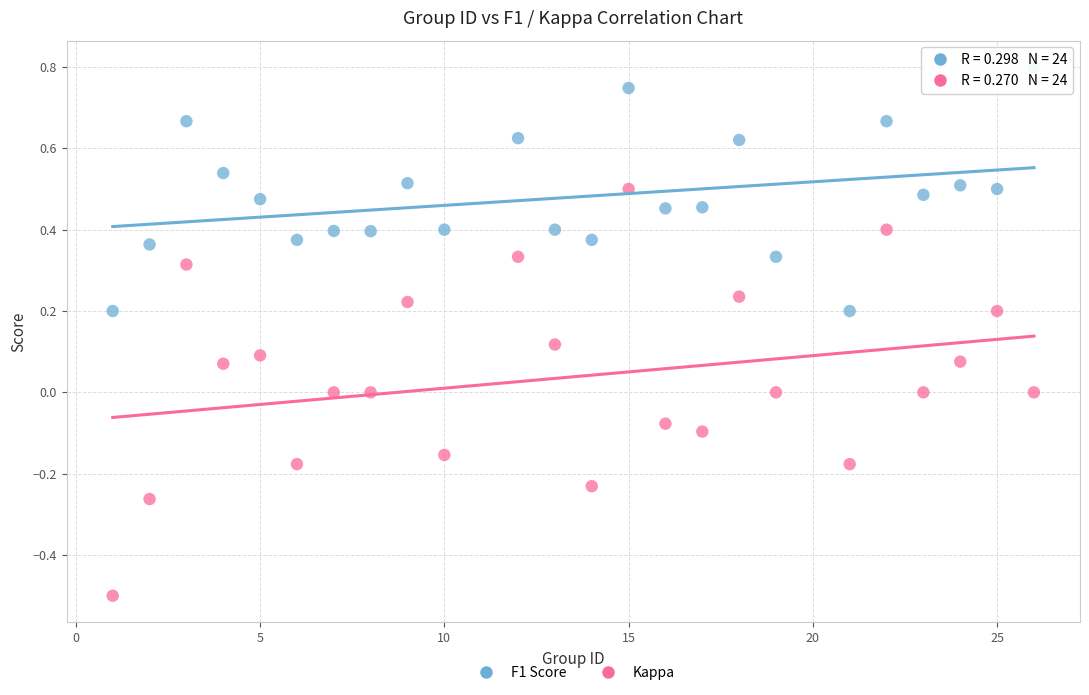

What are all the series names shown in the legend?

F1 Score, Kappa